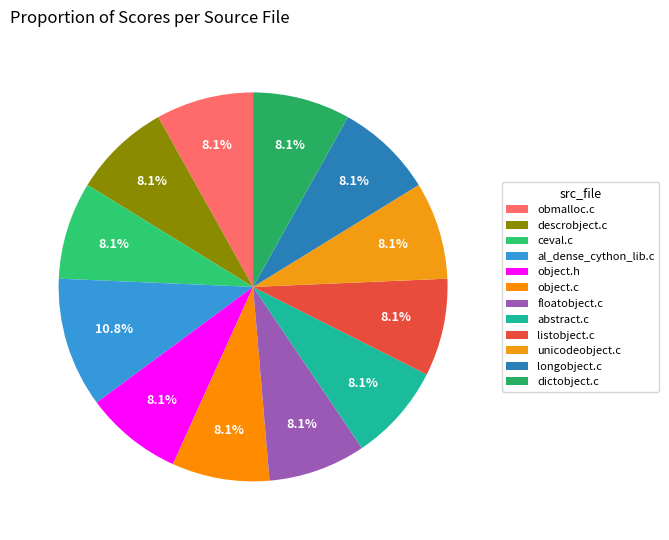

What percentage is the listobject.c slice, to the nearest percent?

8%